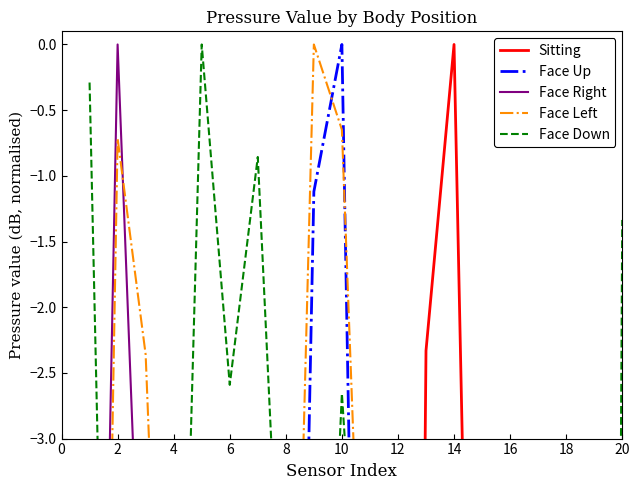

Reading left to right, transcribe all the data shown in this chart.

Sitting: -56.0	-56.0	-45.1	-62.0	-54.1	-49.0	-40.8	-40.5	-50.0	-29.5	-40.1	-25.2	-2.3	0.0	-10.2	-5.0	-9.5	-12.8	-52.5	-52.5
Face Up: -23.1	-20.1	-5.5	-5.5	-10.2	-11.8	-13.8	-11.7	-1.1	0.0	-11.9	-15.4	-23.6	-47.2	-29.0	-10.8	-26.0	-15.0	-12.2	-34.3
Face Right: -10.9	0.0	-5.5	-23.4	-9.0	-17.8	-15.2	-7.8	-6.8	-5.1	-10.4	-10.1	-9.2	-19.4	-23.9	-16.2	-34.4	-17.8	-52.7	-45.7
Face Left: -12.8	-0.7	-2.4	-7.8	-13.6	-12.4	-35.2	-8.2	0.0	-0.6	-6.4	-9.6	-16.5	-34.3	-17.7	-49.9	-45.8	-45.8	-48.3	-45.8
Face Down: -0.3	-9.8	-10.1	-7.7	0.0	-2.6	-0.9	-5.4	-7.3	-2.7	-6.0	-3.2	-3.3	-3.3	-6.4	-49.4	-49.4	-34.3	-38.1	-1.3